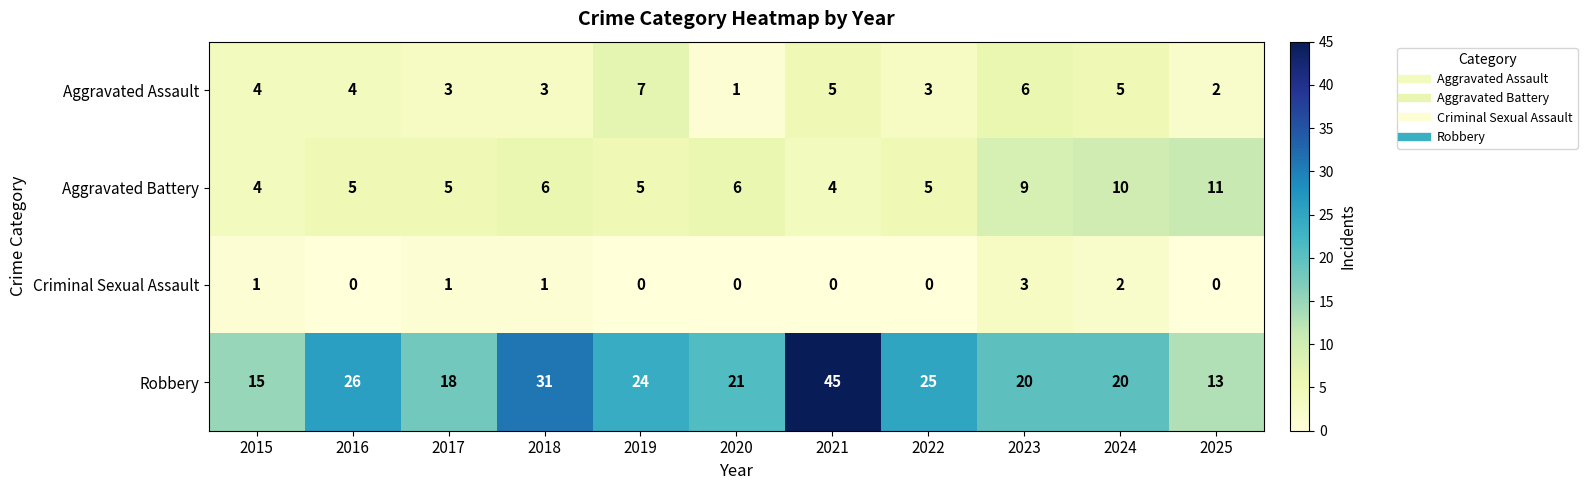

True or false: Aggravated Assault has a value of 2 at 2016.

False